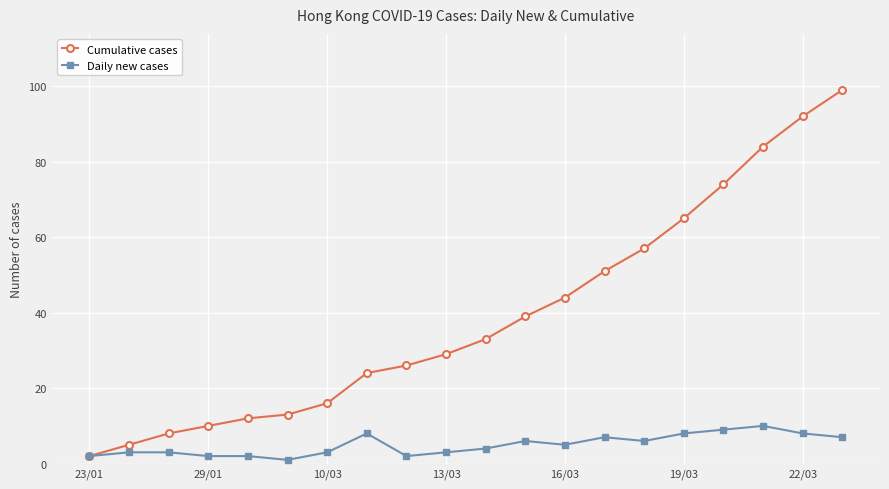

Is this an area chart (filled region under the line)?

No